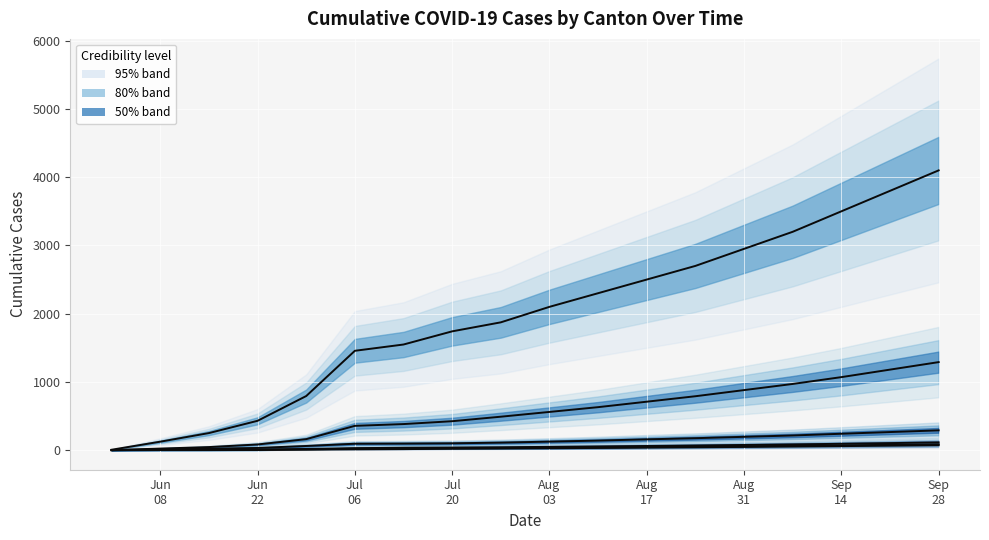

What is the label of the 9th point from the left?

Sep
28